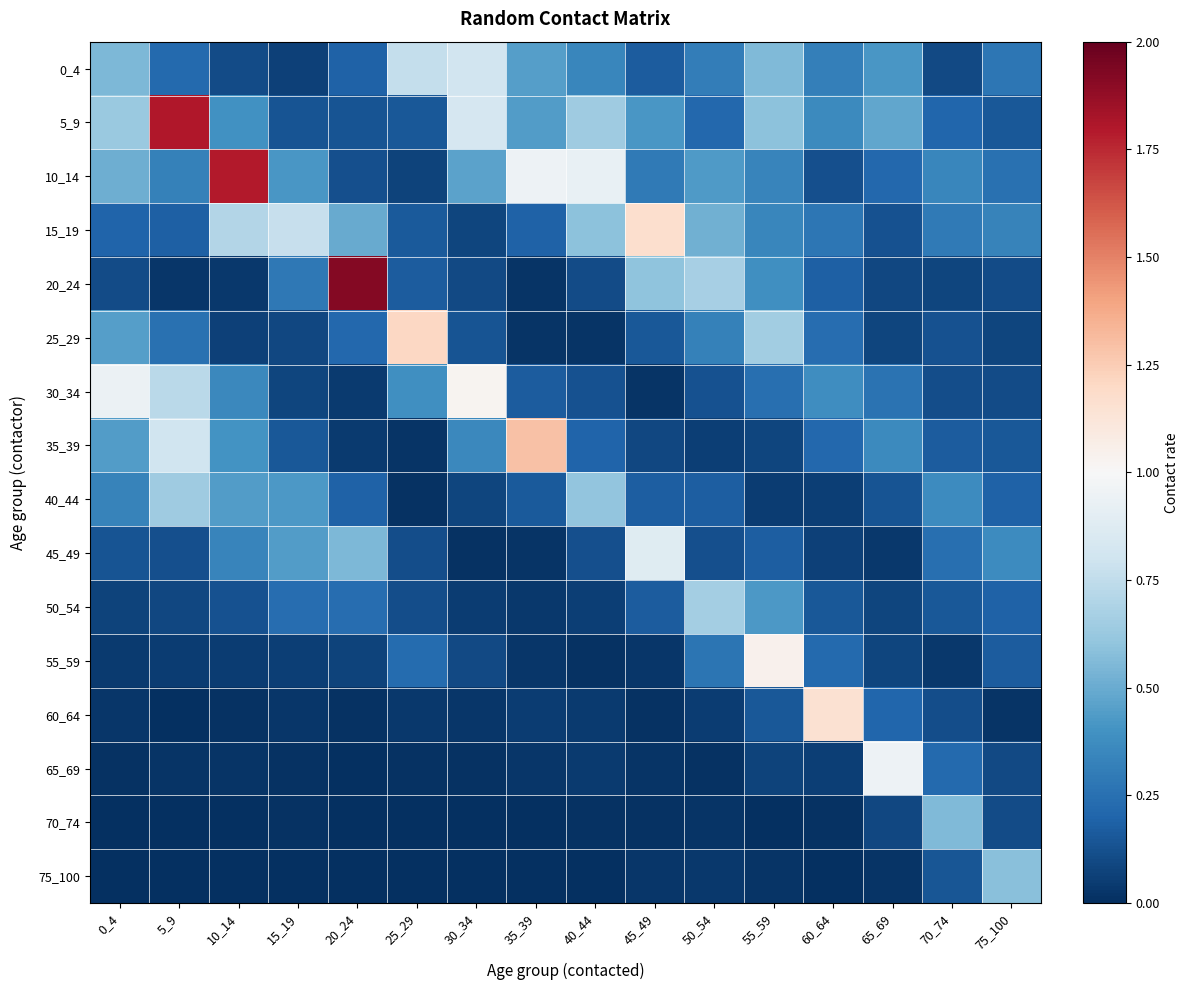

Which series has the largest range (max minus min)?

20_24